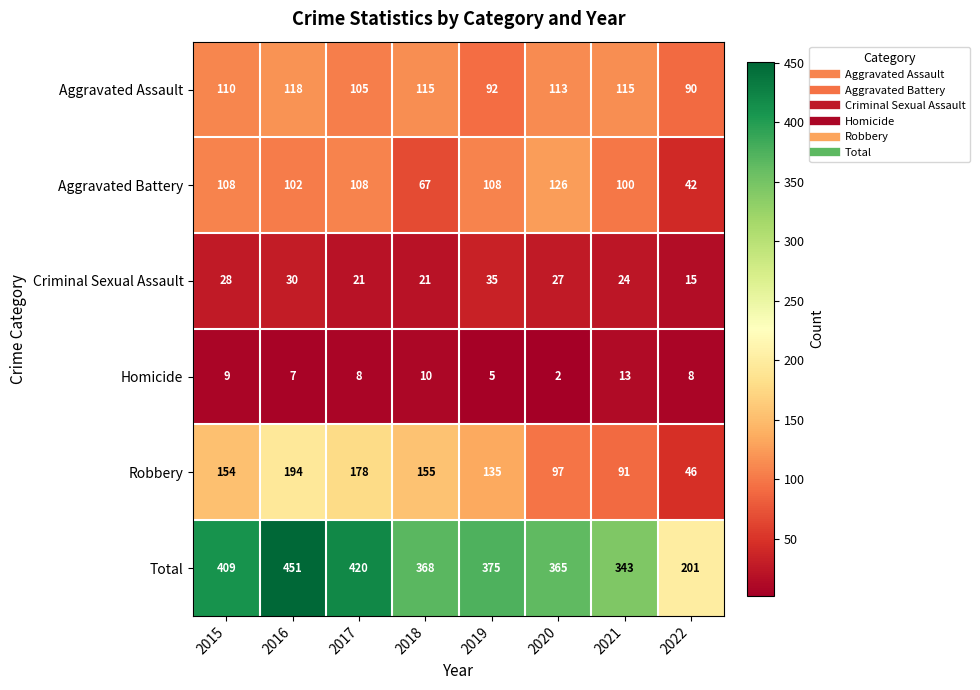

At which category is the sum across all series the highest?

2016